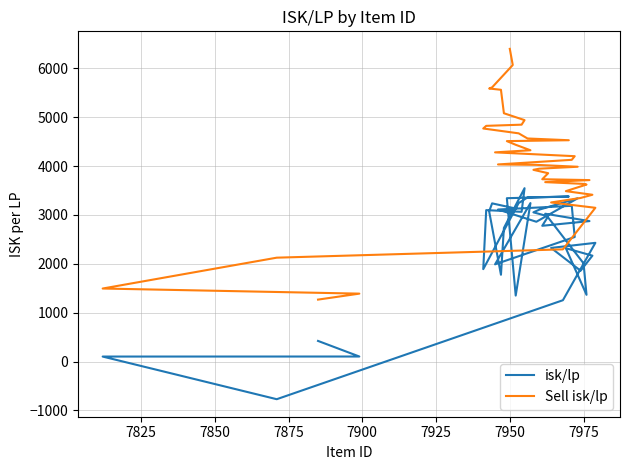

Which series has the largest total across all categories?

Sell isk/lp